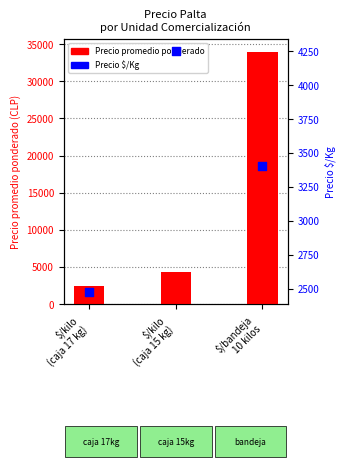

Which series reaches the minimum Y coordinate?

Precio promedio ponderado